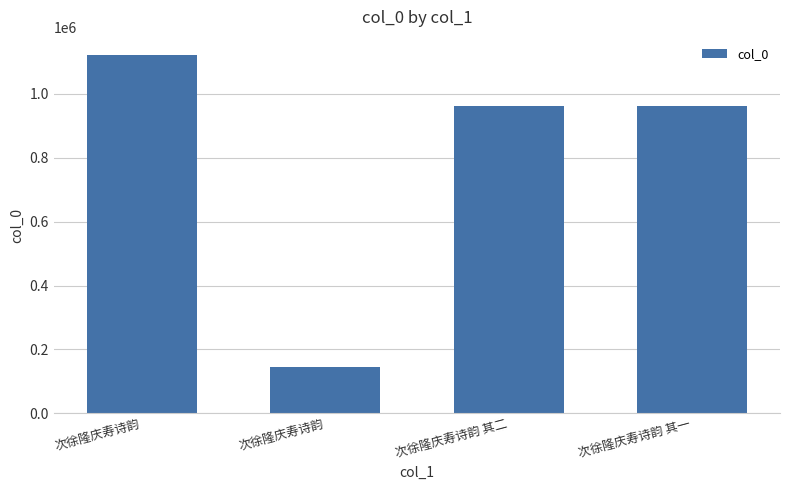

Reading left to right, extract all data points from this chart.

1122760	144179	963580	963581